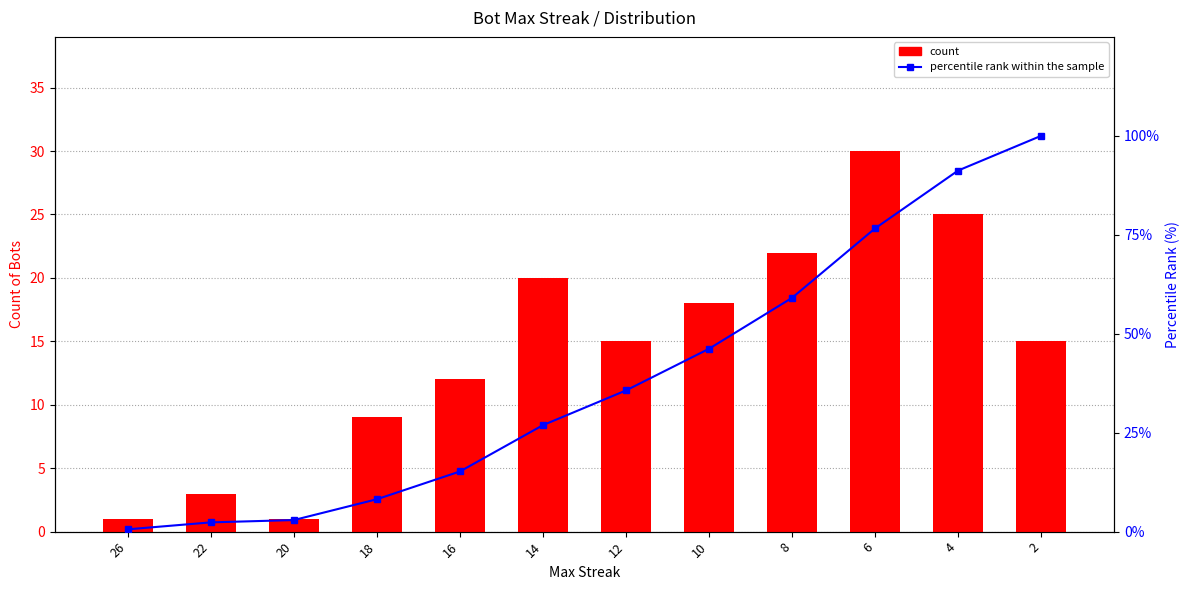

Are the bars grouped side by side (vs. stacked)?

Yes